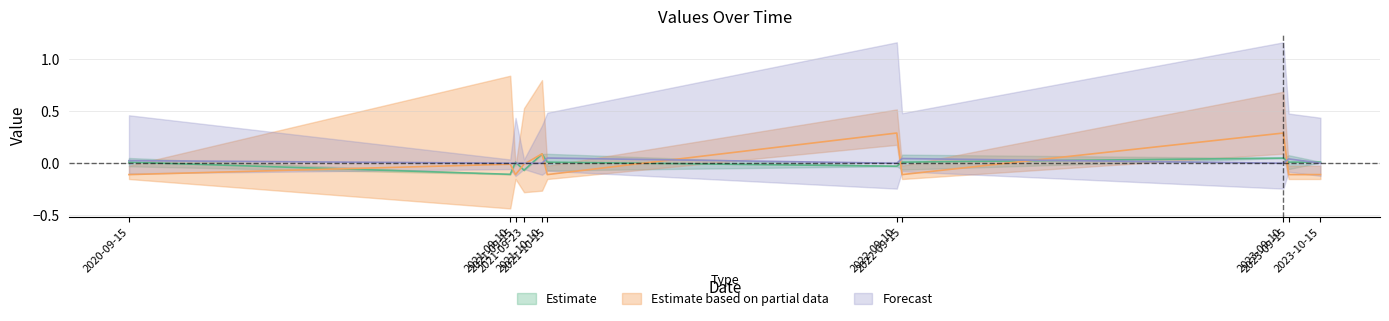

What position from the right is 2021-09-23?

8